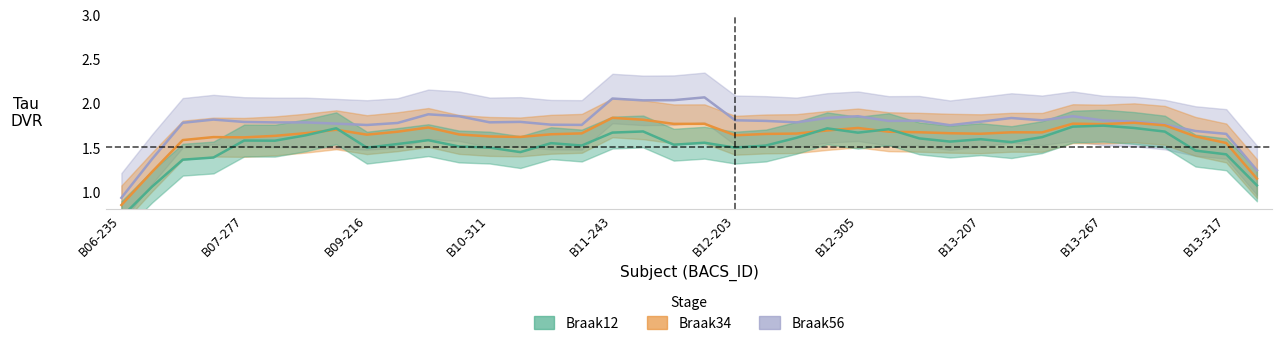

How many data points in Braak34 are above 1?

37